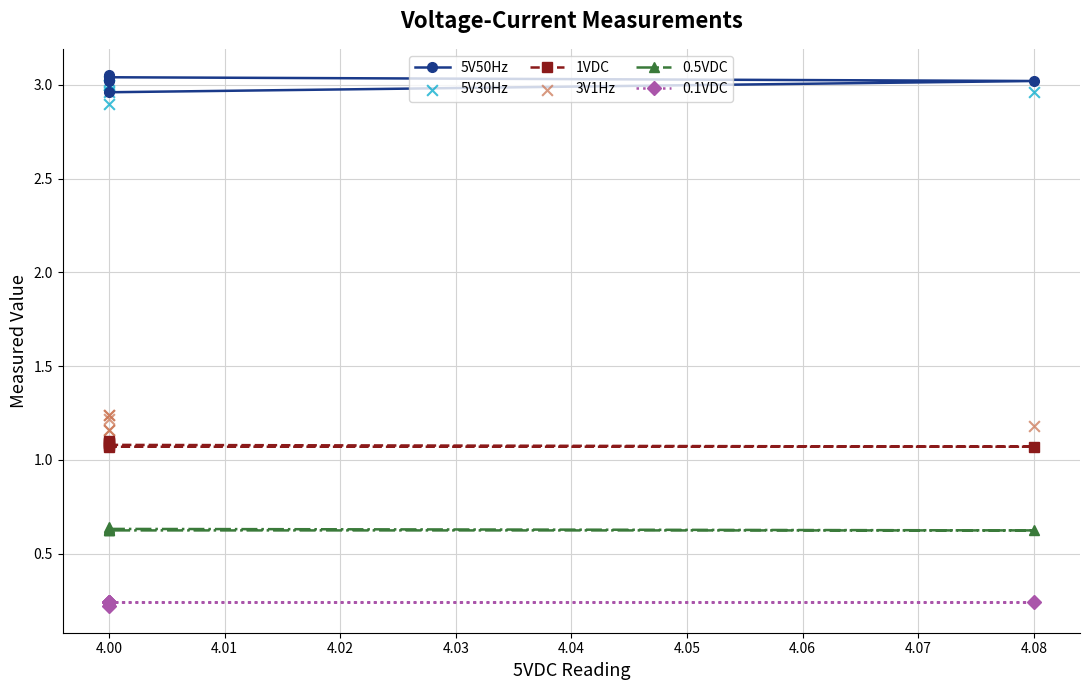

At how many categories does at least one series exceed 2?

6